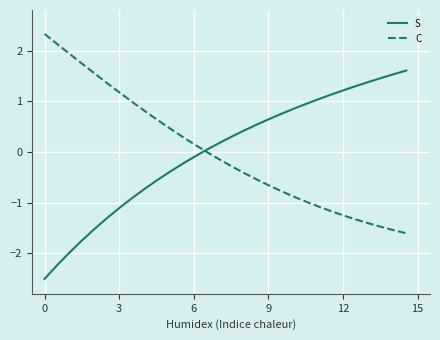

How many intersections are there between S and C?

1